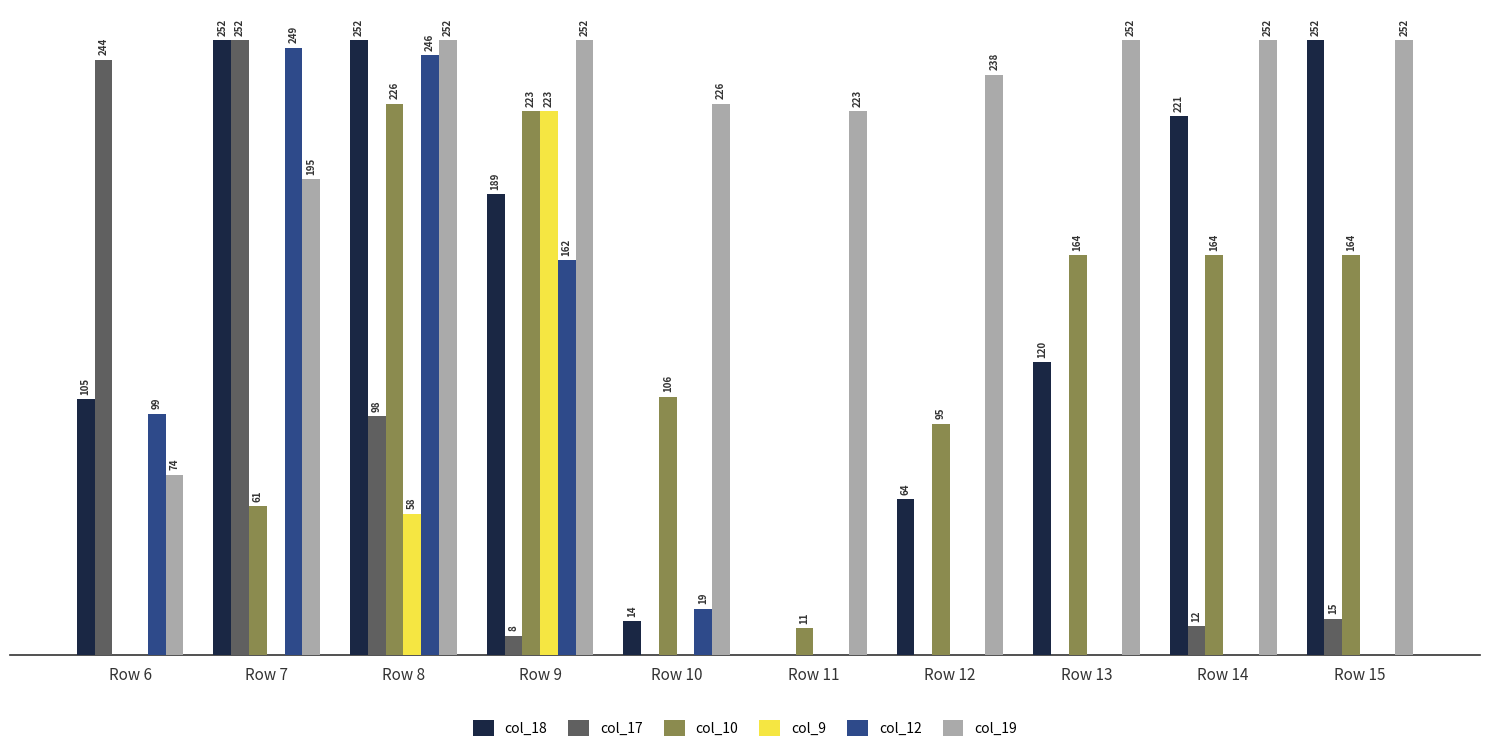

At which category is the sum across all series the highest?

Row 8